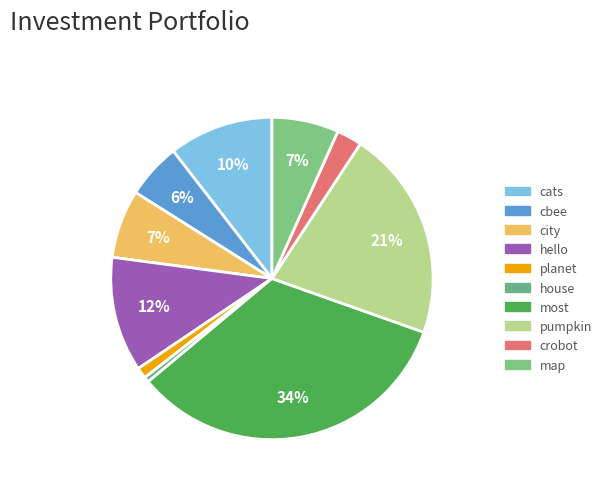

True or false: house accounts for 1% of the total.

True